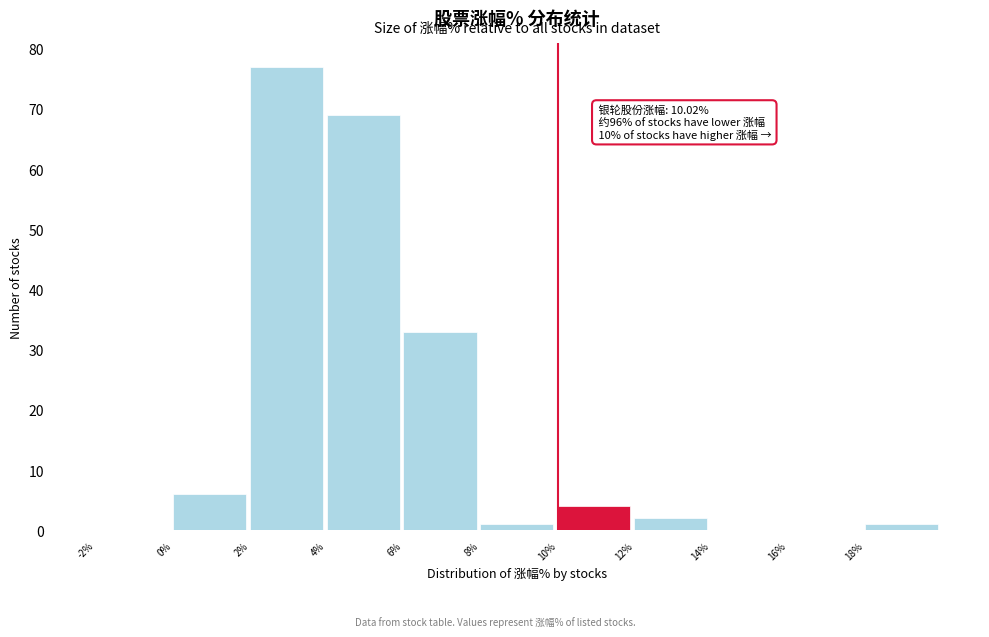

Over which range of the x-axis is the bar tallest?

2 to 4